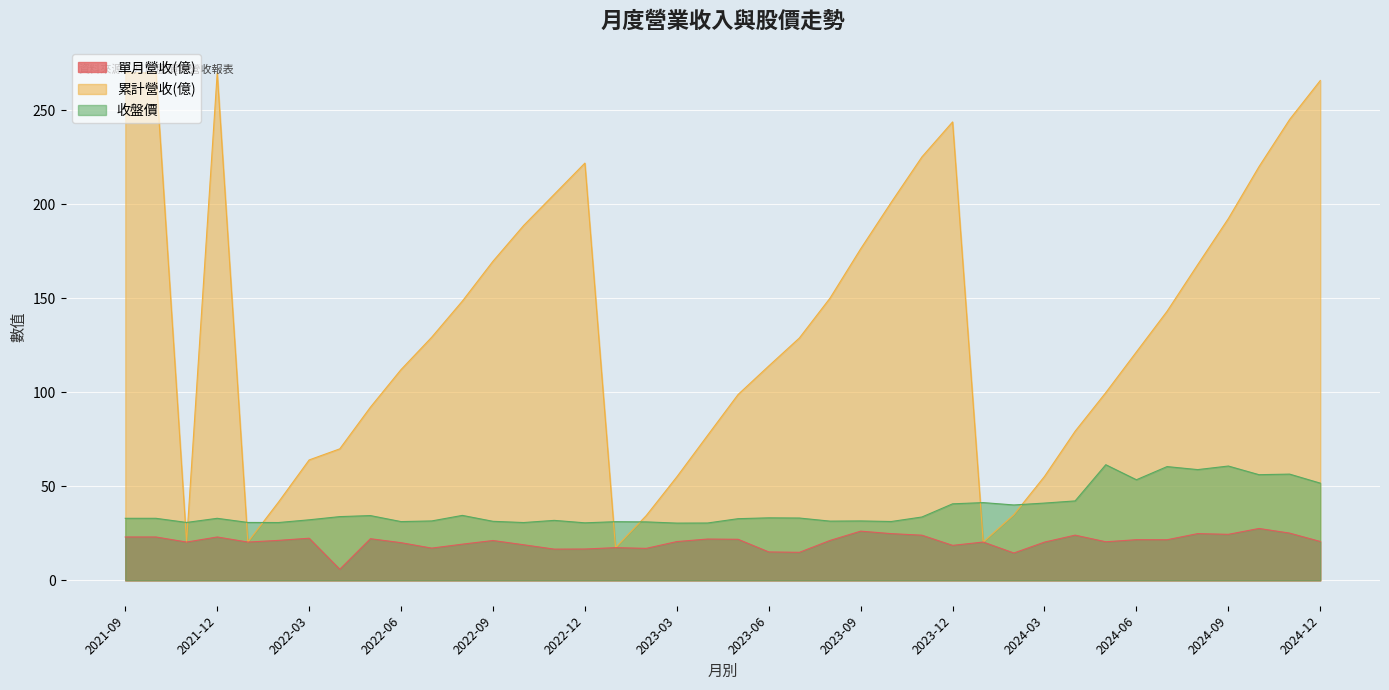

Which series has the widest spread of values?

累計營收(億)